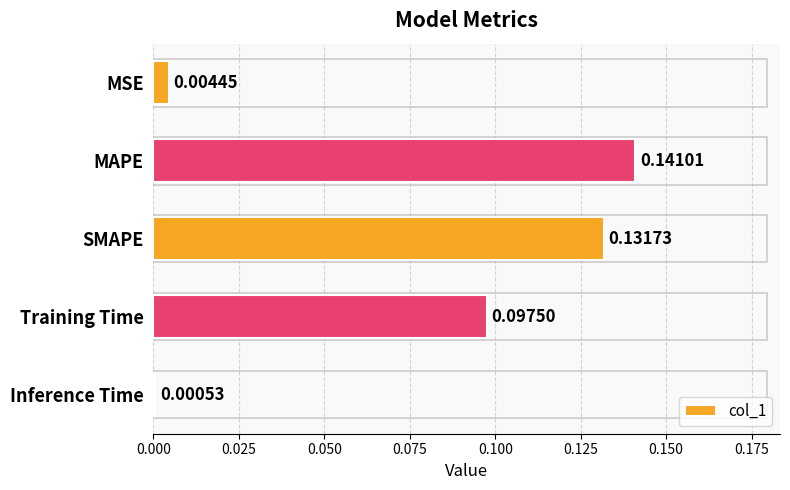

Are the bars horizontal?

Yes